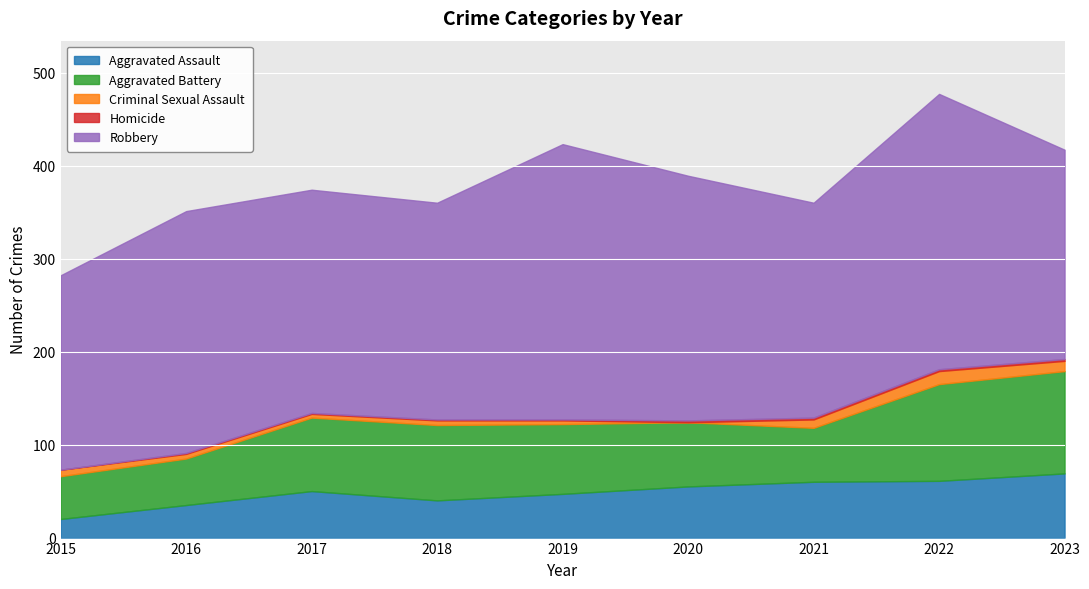

True or false: Robbery has more than 1 points higher than both neighbors.

True